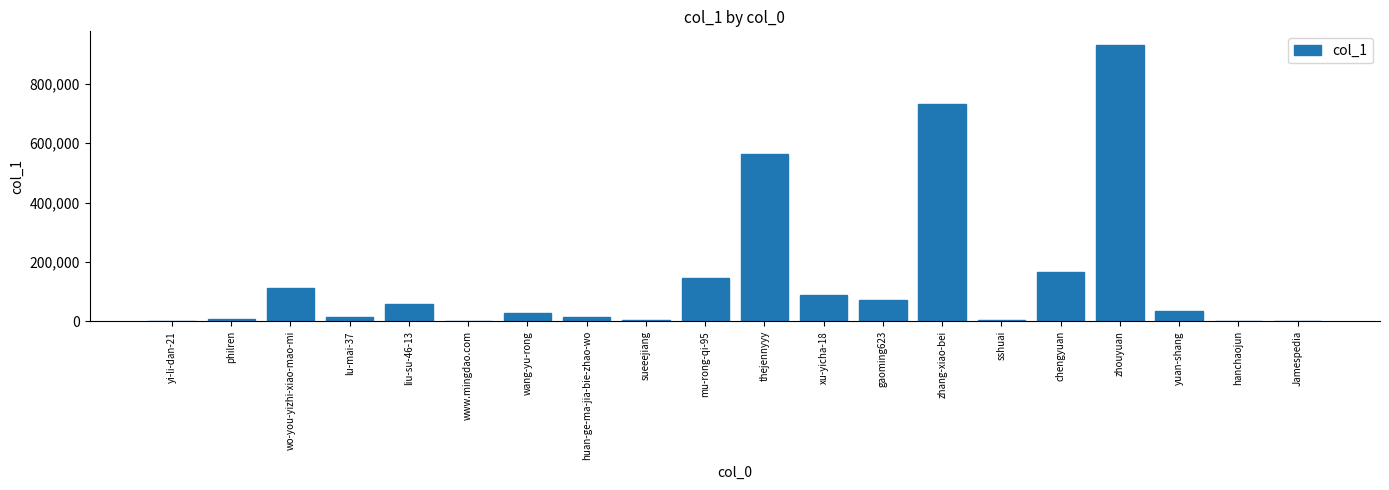

Approximately how many times larger is the value at zhang-xiao-bei compared to thejennyyy?

1.3